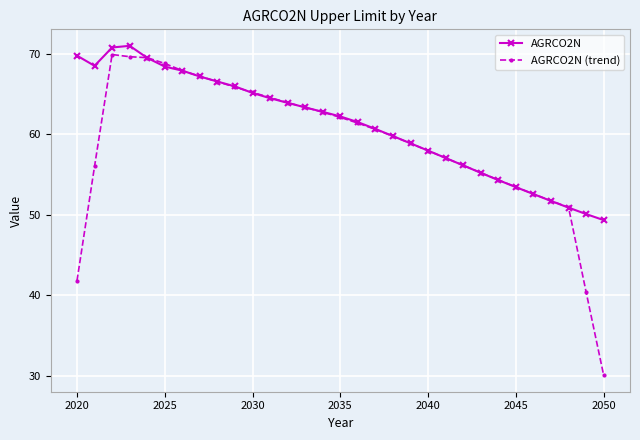

Which series has the widest spread of values?

AGRCO2N (trend)